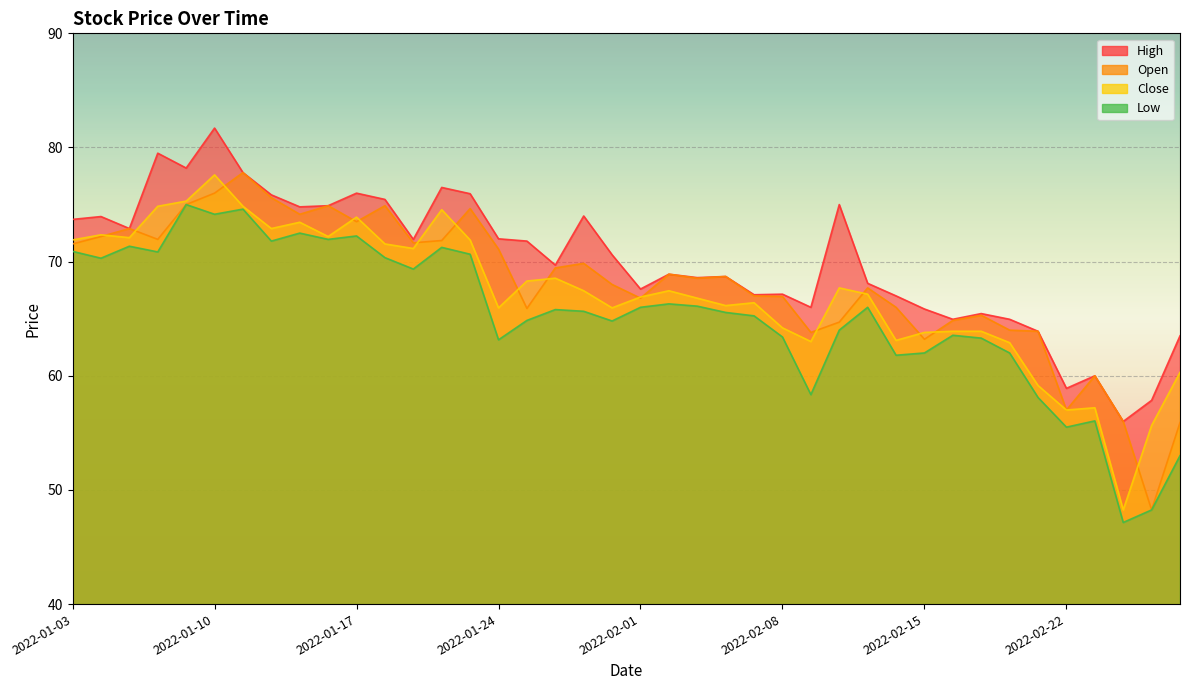

What is the greatest value displayed?

81.7